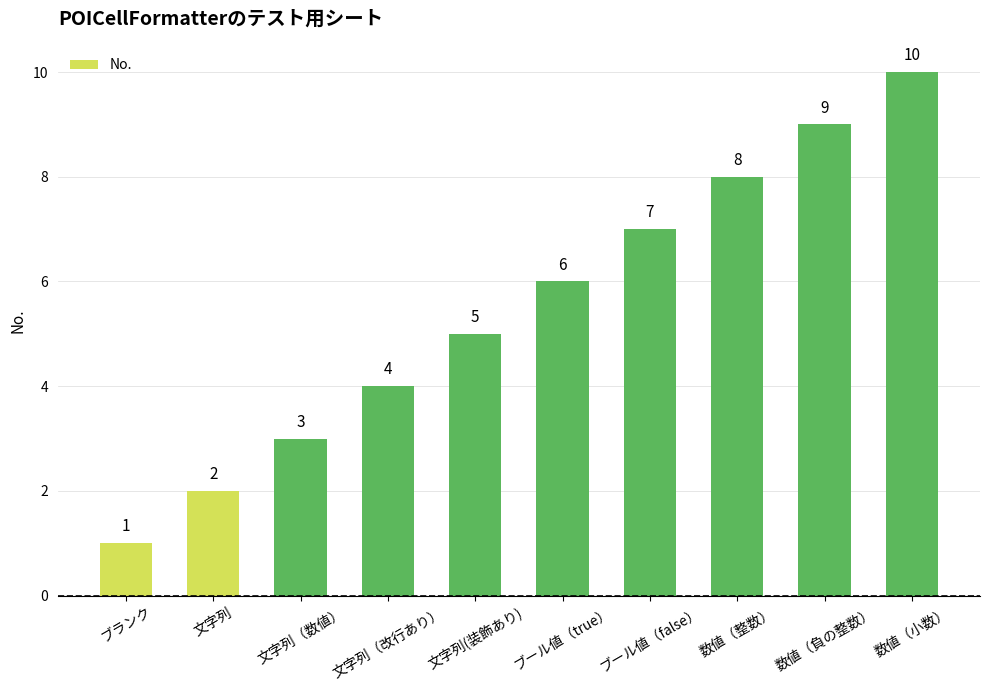

What is the difference between the maximum and minimum values?

9